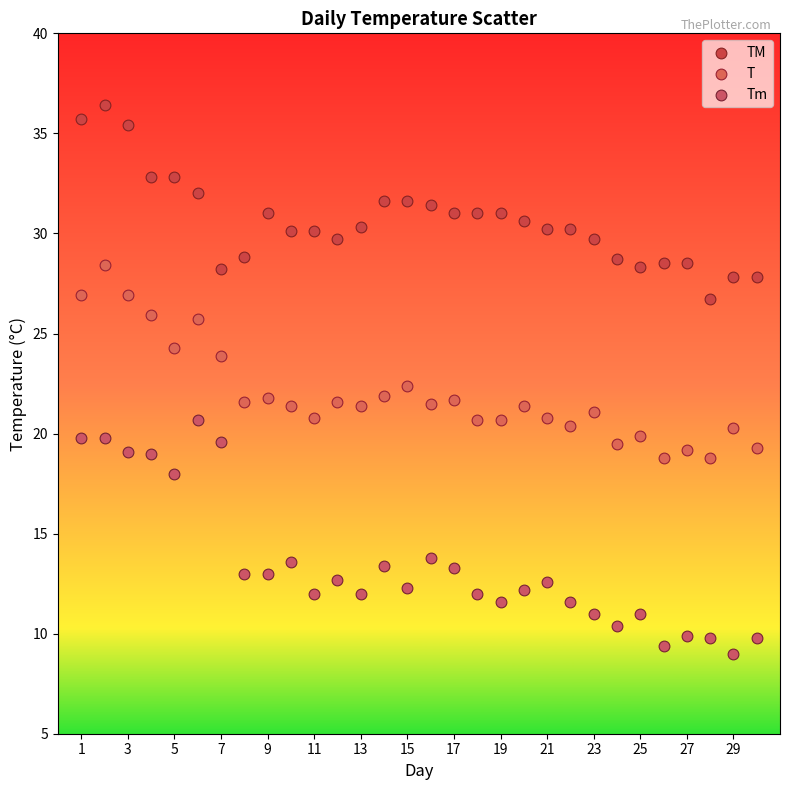

Which series reaches the maximum Y coordinate?

TM